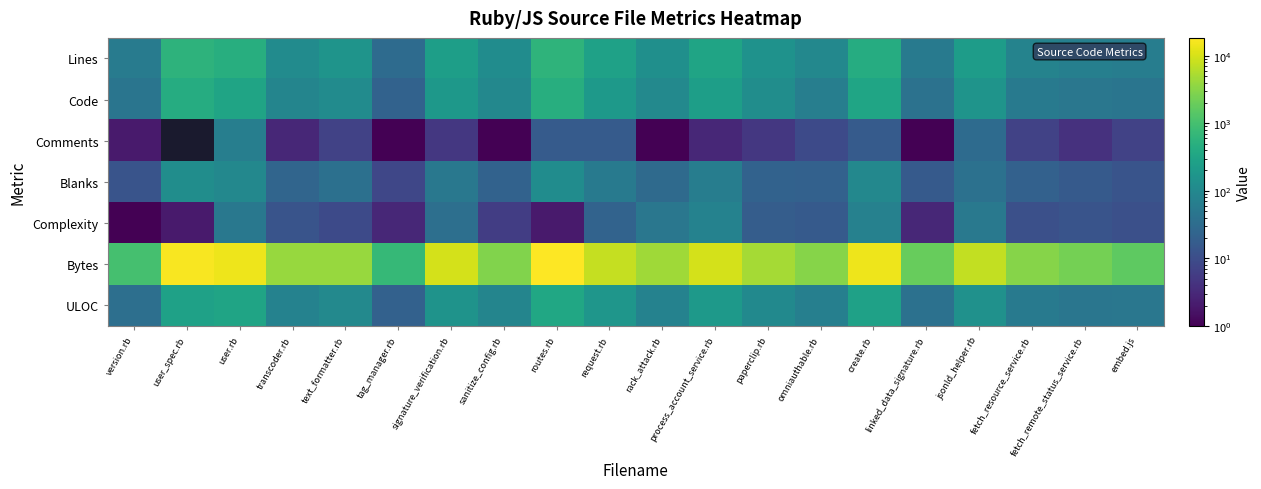

Reading left to right, list all the values displayed in this chart.

Lines: version.rb=60	user_spec.rb=563	user.rb=474	transcoder.rb=116	text_formatter.rb=158	tag_manager.rb=31	signature_verification.rb=242	sanitize_config.rb=119	routes.rb=603	request.rb=280	rack_attack.rb=134	process_account_service.rb=313	paperclip.rb=148	omniauthable.rb=97	create.rb=429	linked_data_signature.rb=57	jsonld_helper.rb=231	fetch_resource_service.rb=82	fetch_remote_status_service.rb=69	embed.js=65
Code: version.rb=45	user_spec.rb=440	user.rb=309	transcoder.rb=88	text_formatter.rb=114	tag_manager.rb=22	signature_verification.rb=186	sanitize_config.rb=96	routes.rb=468	request.rb=206	rack_attack.rb=103	process_account_service.rb=246	paperclip.rb=121	omniauthable.rb=67	create.rb=315	linked_data_signature.rb=40	jsonld_helper.rb=161	fetch_resource_service.rb=54	fetch_remote_status_service.rb=49	embed.js=45
Comments: version.rb=2	user_spec.rb=0	user.rb=67	transcoder.rb=3	text_formatter.rb=7	tag_manager.rb=1	signature_verification.rb=5	sanitize_config.rb=1	routes.rb=17	request.rb=17	rack_attack.rb=1	process_account_service.rb=3	paperclip.rb=5	omniauthable.rb=9	create.rb=17	linked_data_signature.rb=1	jsonld_helper.rb=31	fetch_resource_service.rb=7	fetch_remote_status_service.rb=4	embed.js=7
Blanks: version.rb=13	user_spec.rb=123	user.rb=98	transcoder.rb=25	text_formatter.rb=37	tag_manager.rb=8	signature_verification.rb=51	sanitize_config.rb=22	routes.rb=118	request.rb=57	rack_attack.rb=30	process_account_service.rb=64	paperclip.rb=22	omniauthable.rb=21	create.rb=97	linked_data_signature.rb=16	jsonld_helper.rb=39	fetch_resource_service.rb=21	fetch_remote_status_service.rb=16	embed.js=13
Complexity: version.rb=1	user_spec.rb=2	user.rb=50	transcoder.rb=13	text_formatter.rb=9	tag_manager.rb=3	signature_verification.rb=36	sanitize_config.rb=6	routes.rb=2	request.rb=23	rack_attack.rb=49	process_account_service.rb=78	paperclip.rb=18	omniauthable.rb=16	create.rb=76	linked_data_signature.rb=3	jsonld_helper.rb=52	fetch_resource_service.rb=11	fetch_remote_status_service.rb=13	embed.js=11
Bytes: version.rb=1005	user_spec.rb=16372	user.rb=14364	transcoder.rb=4026	text_formatter.rb=4043	tag_manager.rb=710	signature_verification.rb=9797	sanitize_config.rb=2872	routes.rb=18316	request.rb=7863	rack_attack.rb=4468	process_account_service.rb=9874	paperclip.rb=4910	omniauthable.rb=3053	create.rb=14297	linked_data_signature.rb=1838	jsonld_helper.rb=7492	fetch_resource_service.rb=3078	fetch_remote_status_service.rb=2344	embed.js=1601
ULOC: version.rb=36	user_spec.rb=270	user.rb=304	transcoder.rb=78	text_formatter.rb=101	tag_manager.rb=21	signature_verification.rb=155	sanitize_config.rb=87	routes.rb=348	request.rb=177	rack_attack.rb=79	process_account_service.rb=200	paperclip.rb=104	omniauthable.rb=68	create.rb=273	linked_data_signature.rb=39	jsonld_helper.rb=144	fetch_resource_service.rb=55	fetch_remote_status_service.rb=48	embed.js=49